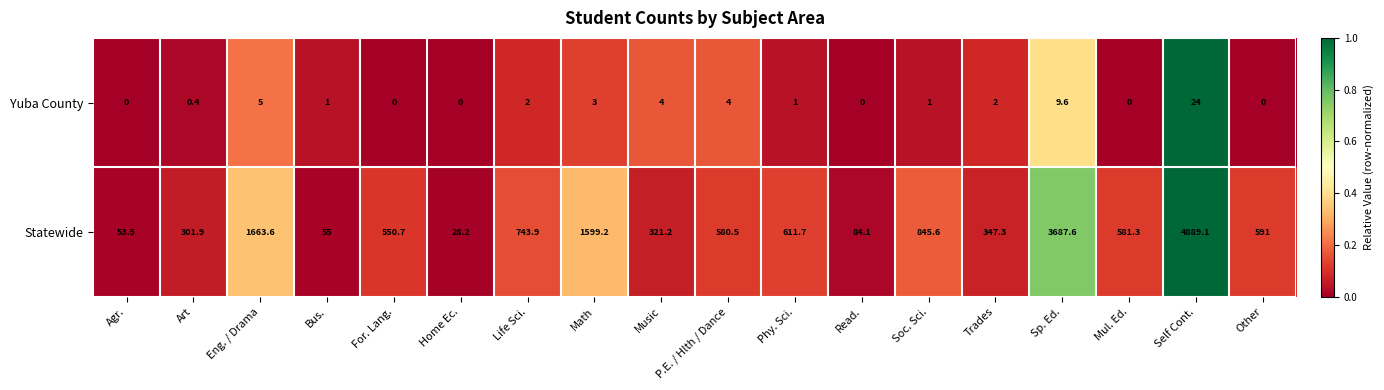

Is it true that Statewide equals 4889.1 at Self Cont.?

True